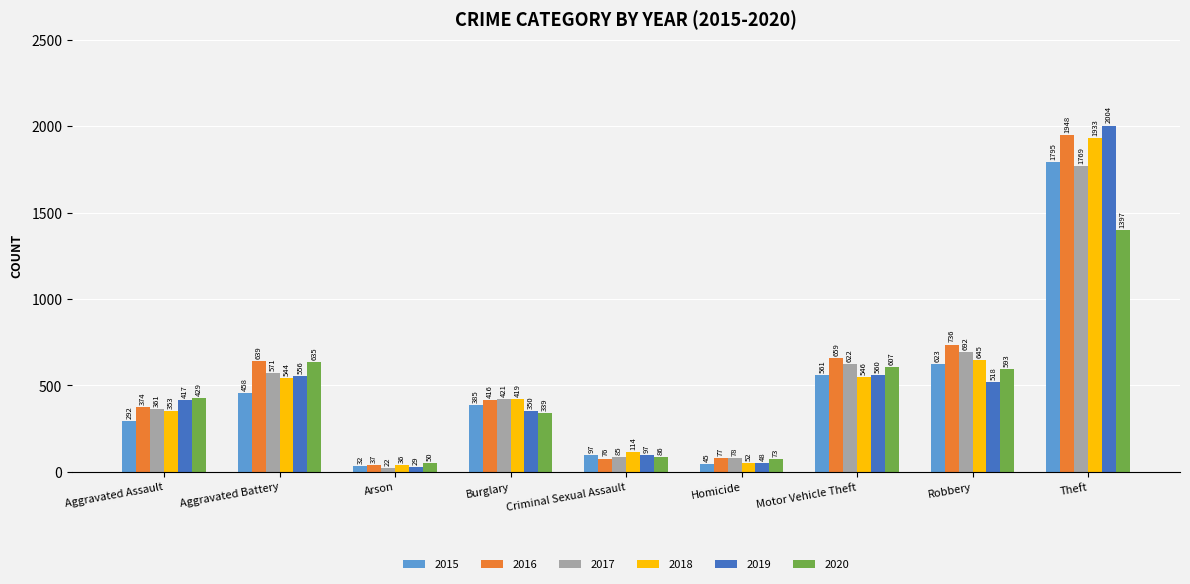

At how many categories does at least one series exceed 1439?

1